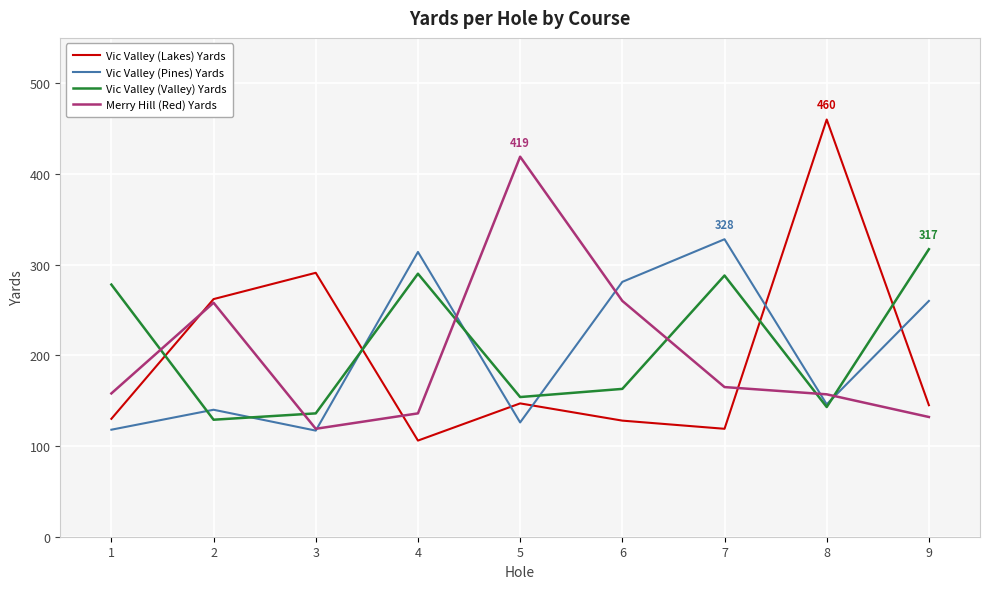

Does the chart display data point markers on the line(s)?

No